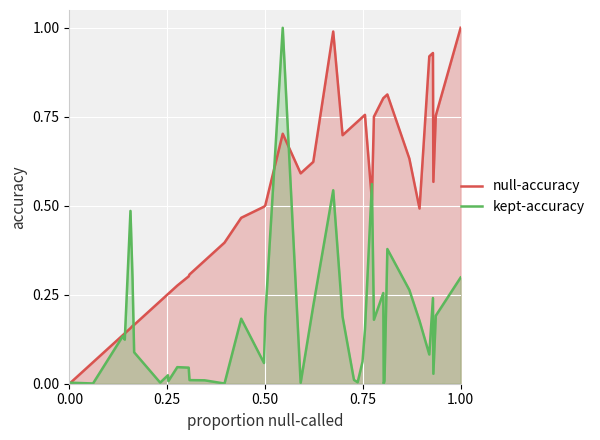

Rank the series by their average value, from lowest to highest.

kept-accuracy, null-accuracy